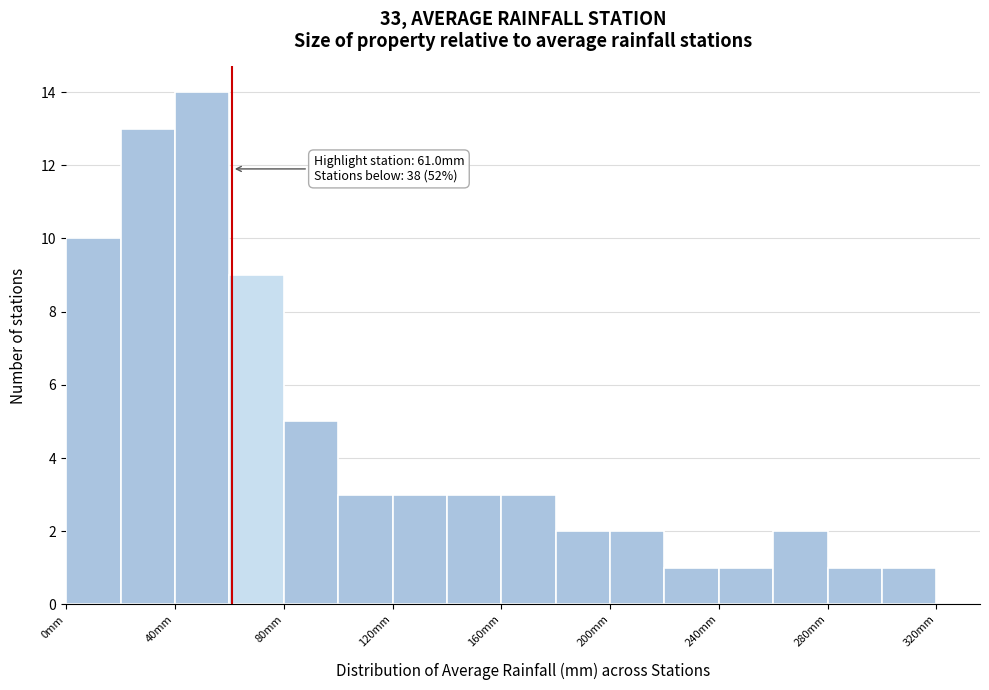

Over which range of the x-axis is the bar tallest?

40 to 60